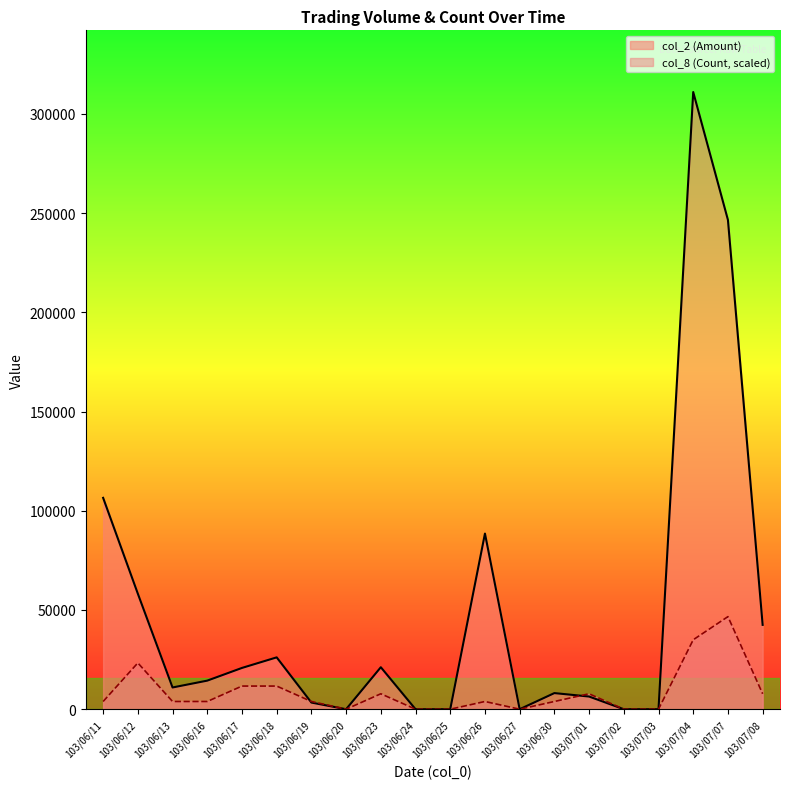

The value of col_8 (Count) at 103/06/13 is 1512.4. True or false?

False